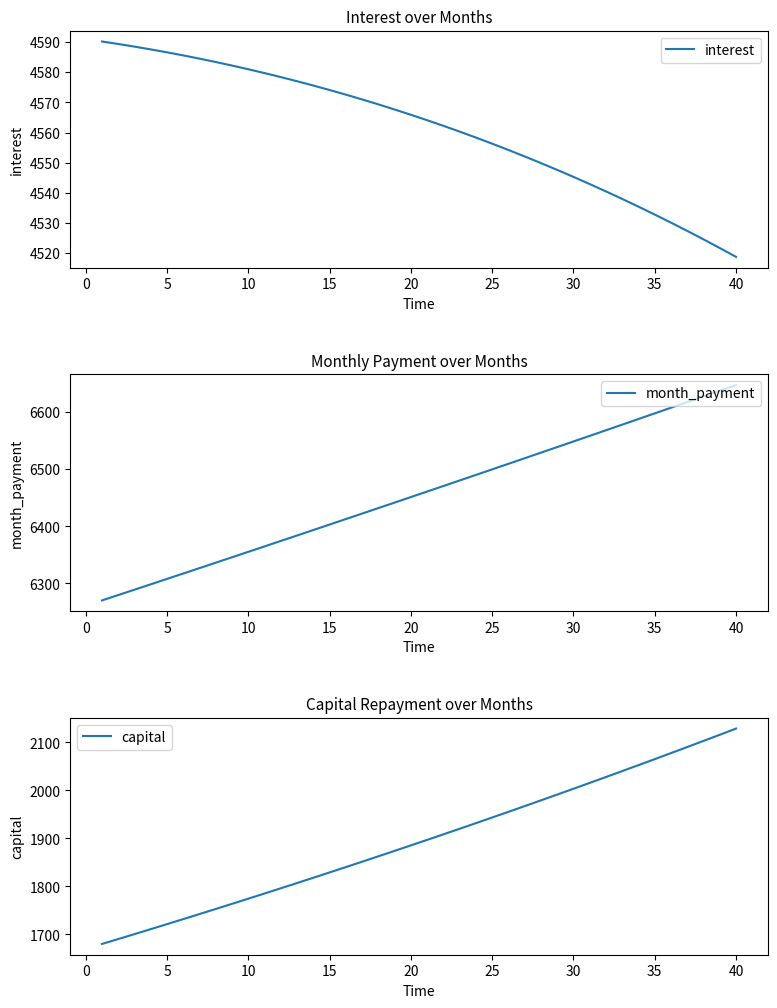

How many lines are shown in the chart?

3